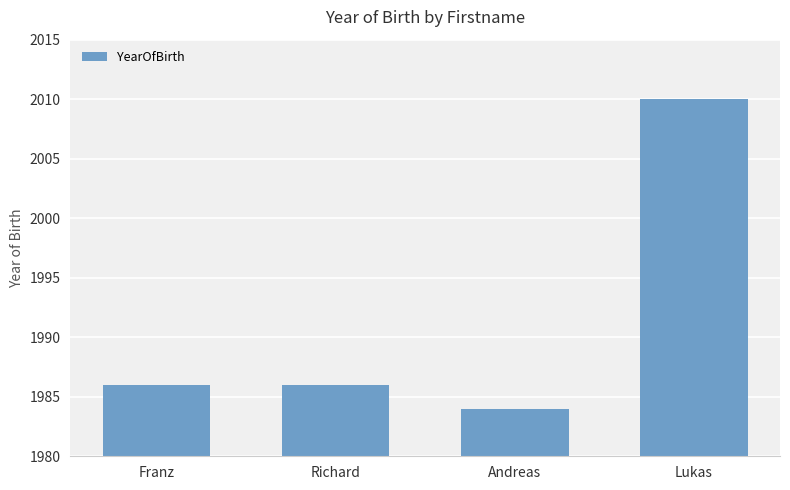

What is the change in value from Franz to Andreas?

-2